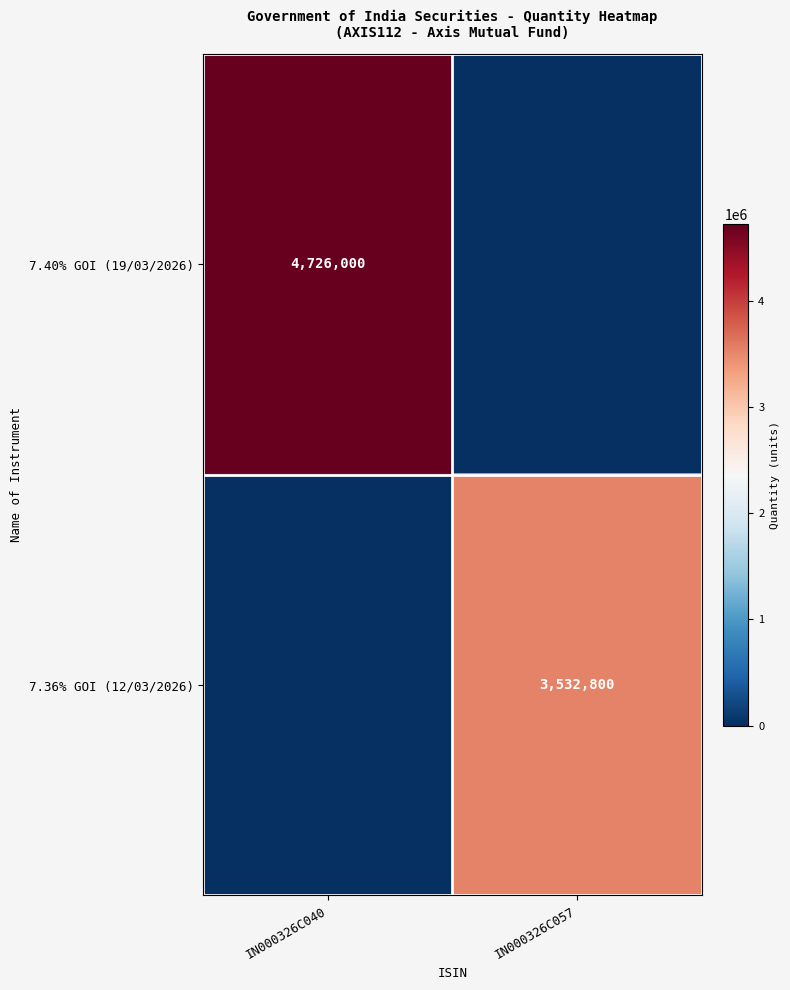

What is the total value across all series at IN000326C040?

4726000